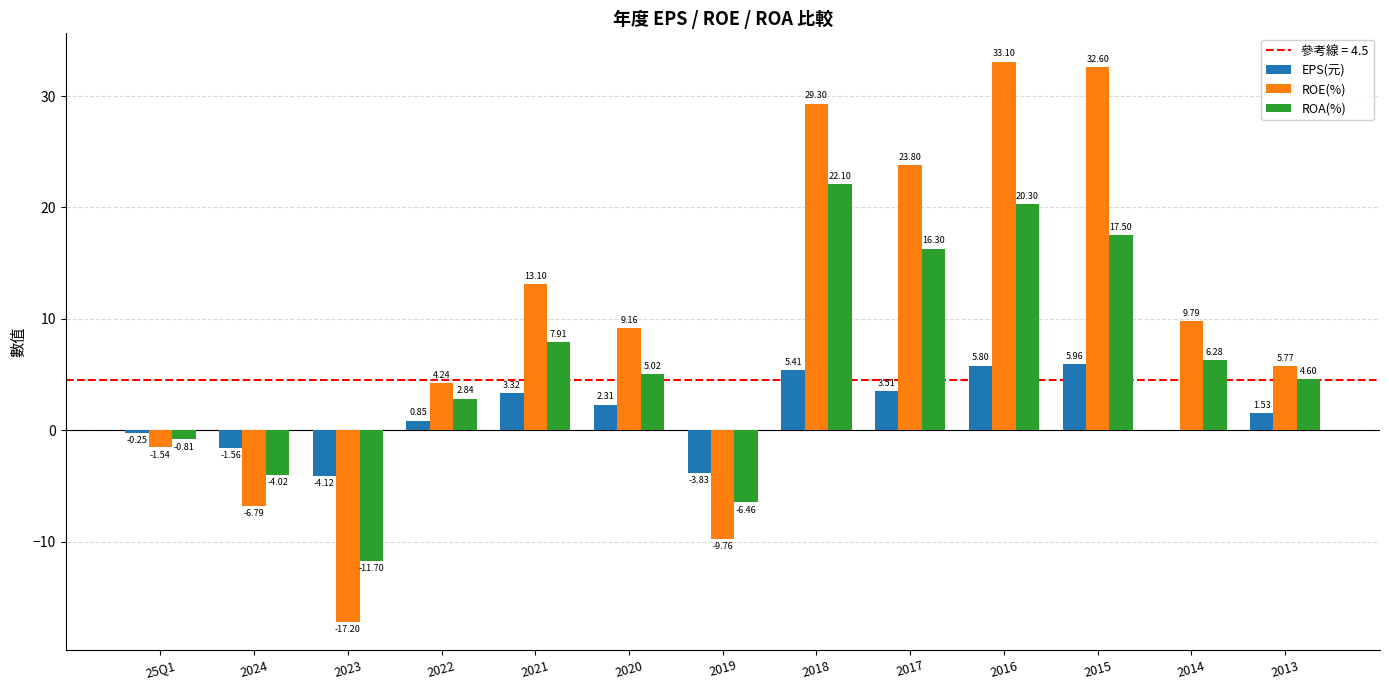

Is the value of EPS(元) at 2020 greater than the value of ROE(%) at 2013?

No